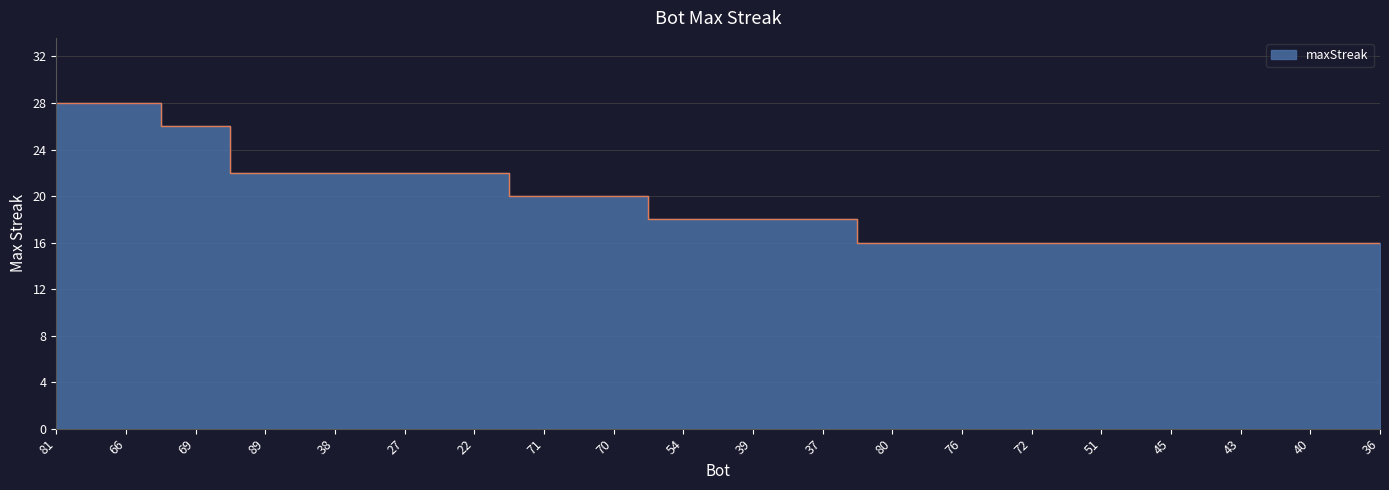

List the labels in order of value, largest first.

81, 66, 69, 89, 38, 27, 22, 71, 70, 54, 39, 37, 80, 76, 72, 51, 45, 43, 40, 36